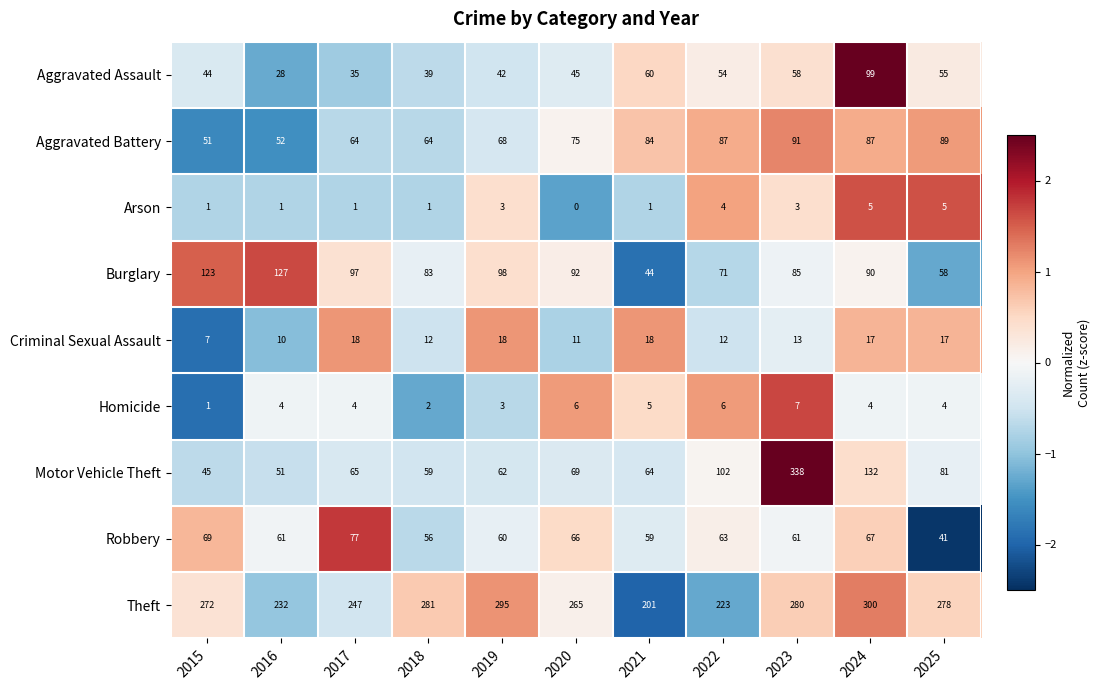

What is the sum of all Arson values?

25